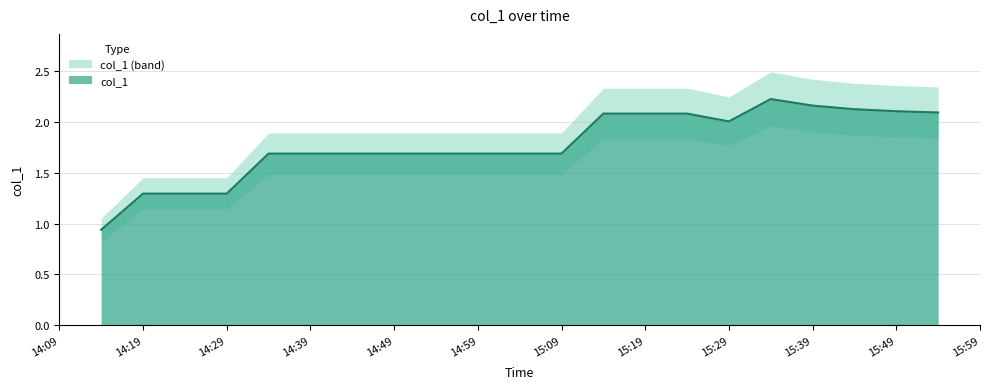

How many points are lower than both their immediate neighbors (excluding endpoints)?

1